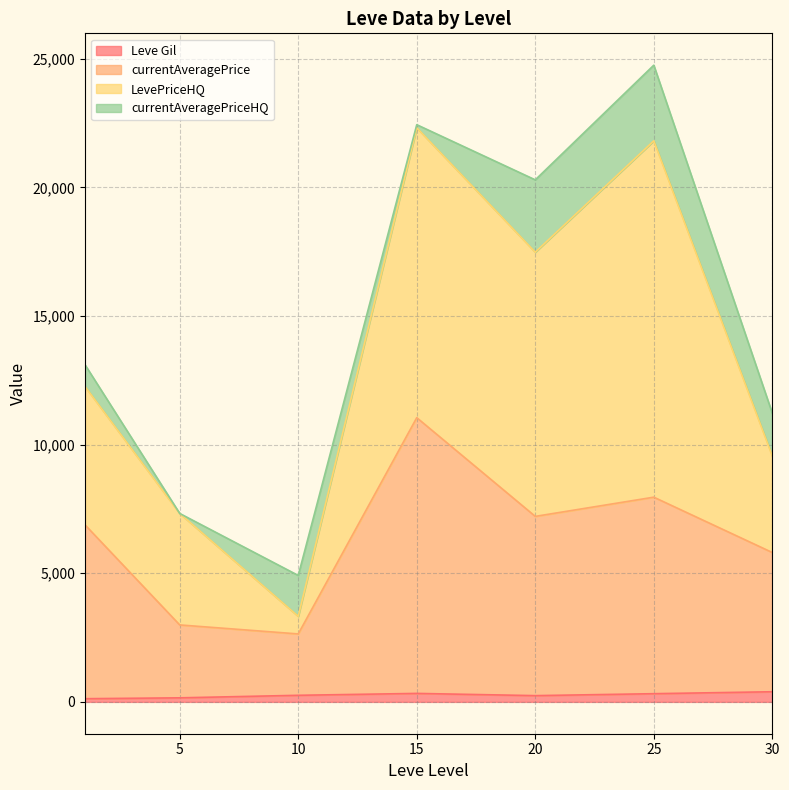

How many lines are shown in the chart?

4